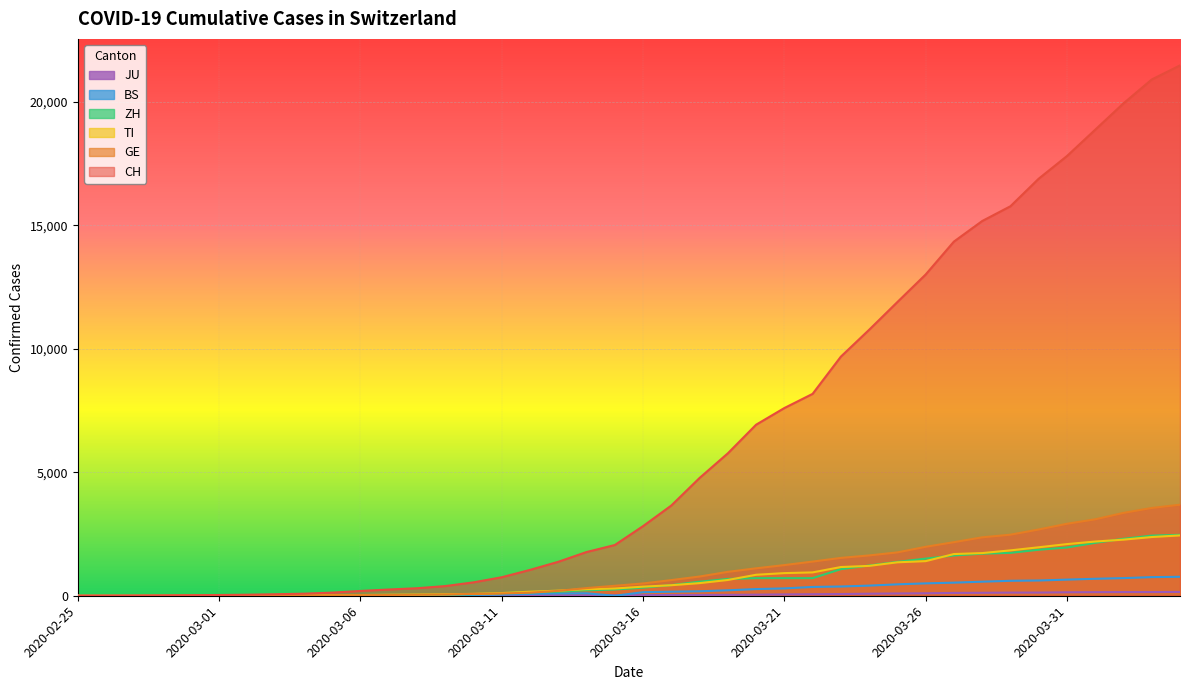

How many positive values does the BS series have?

37